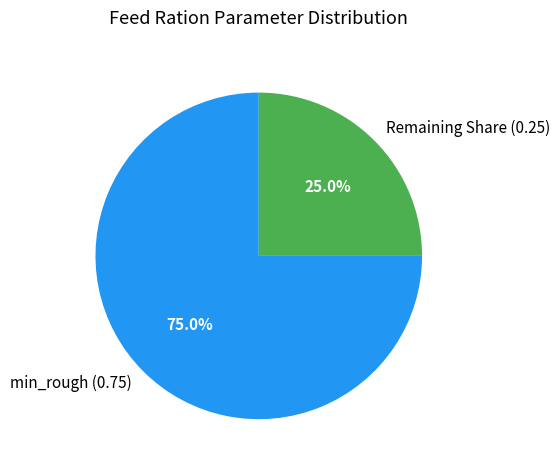

Which has a higher value, min_rough (0.75) or Remaining Share (0.25)?

min_rough (0.75)